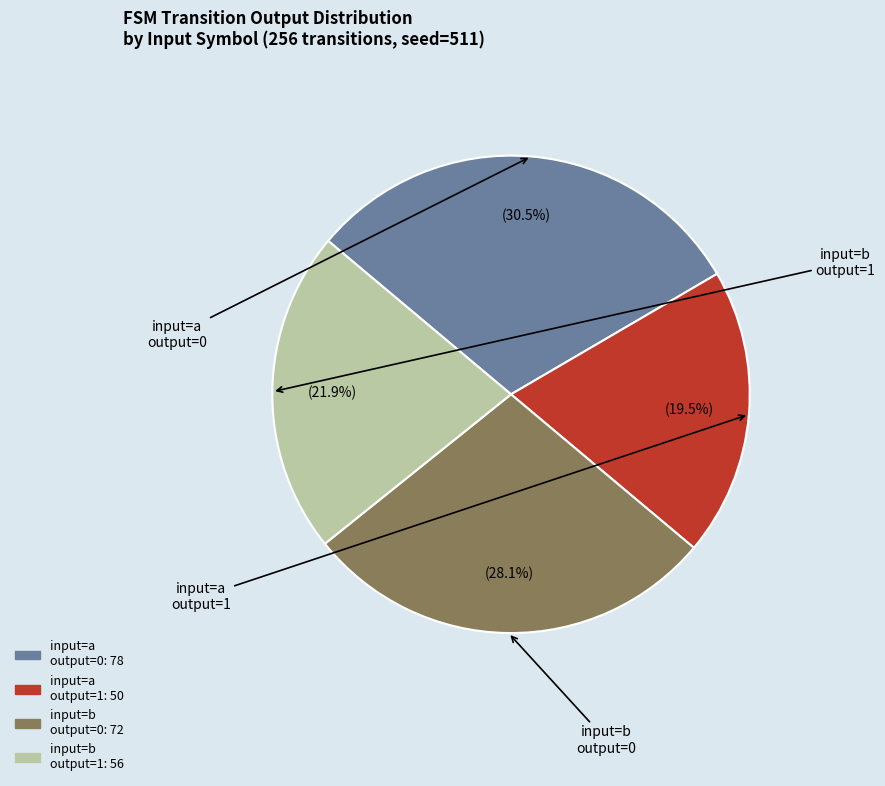

Is there any slice that represents more than half of the pie?

No